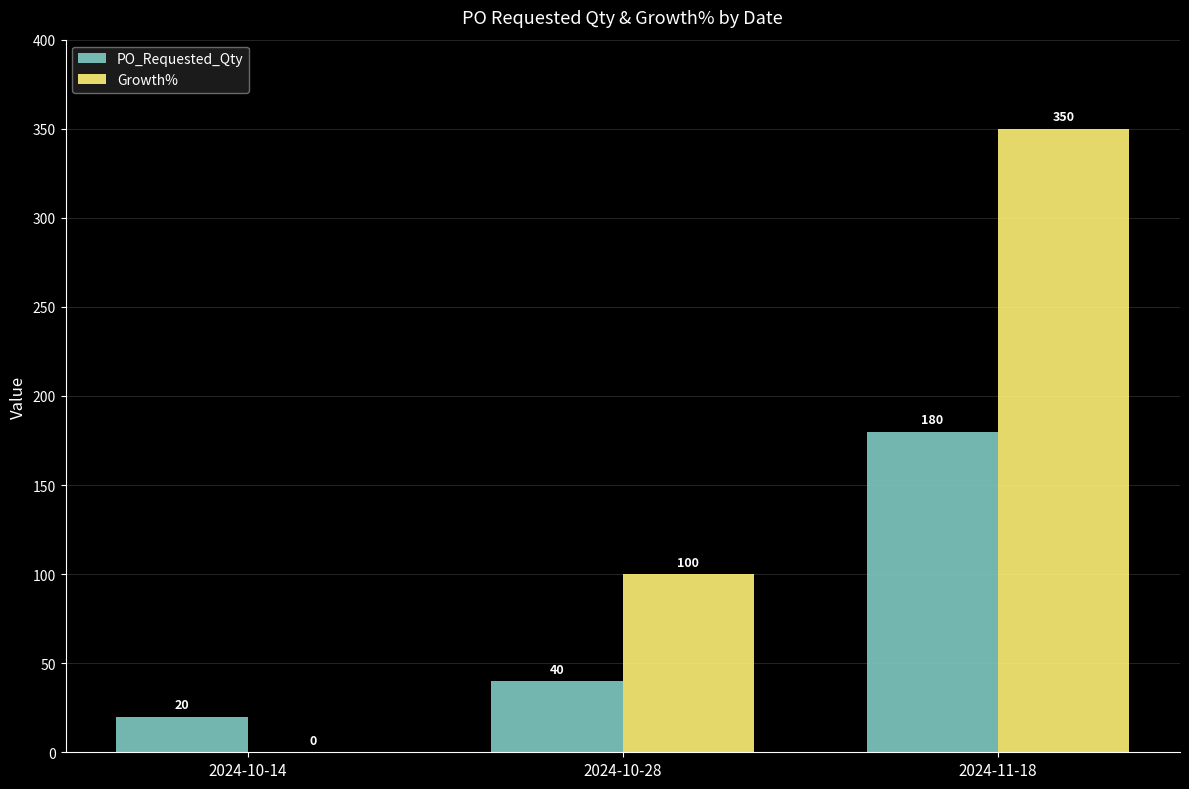

Where is Growth% nearest to the value 175?

2024-10-28